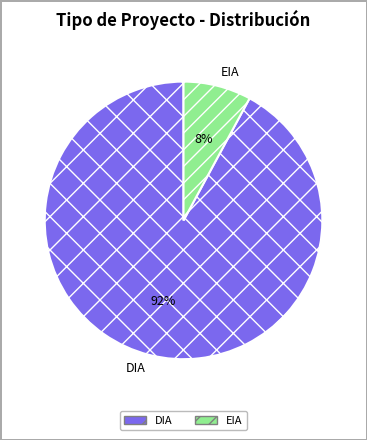

Which category has the smallest portion of the pie?

EIA